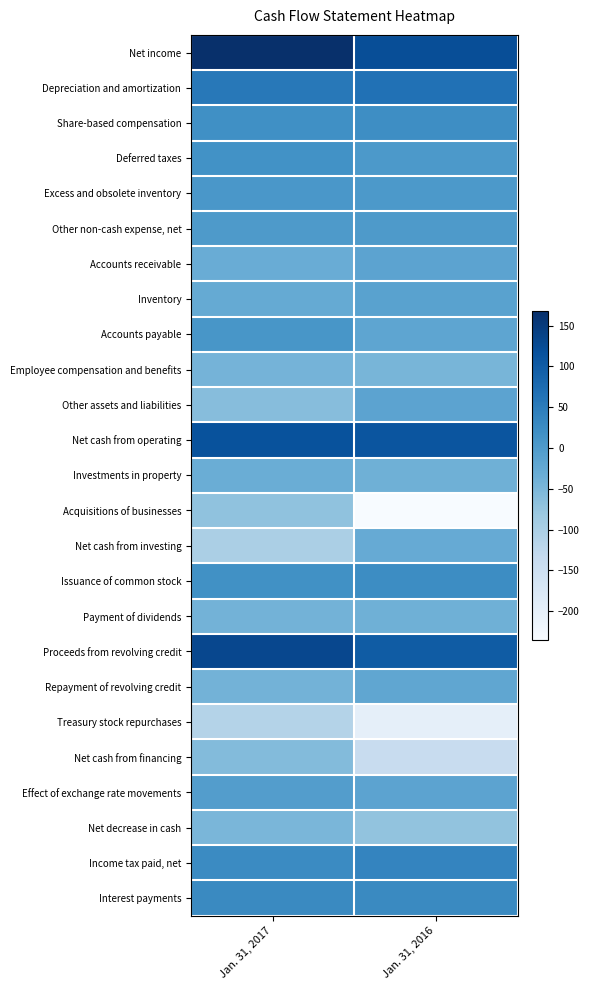

Which series changed the most between Jan. 31, 2017 and Jan. 31, 2016?

Acquisitions of businesses